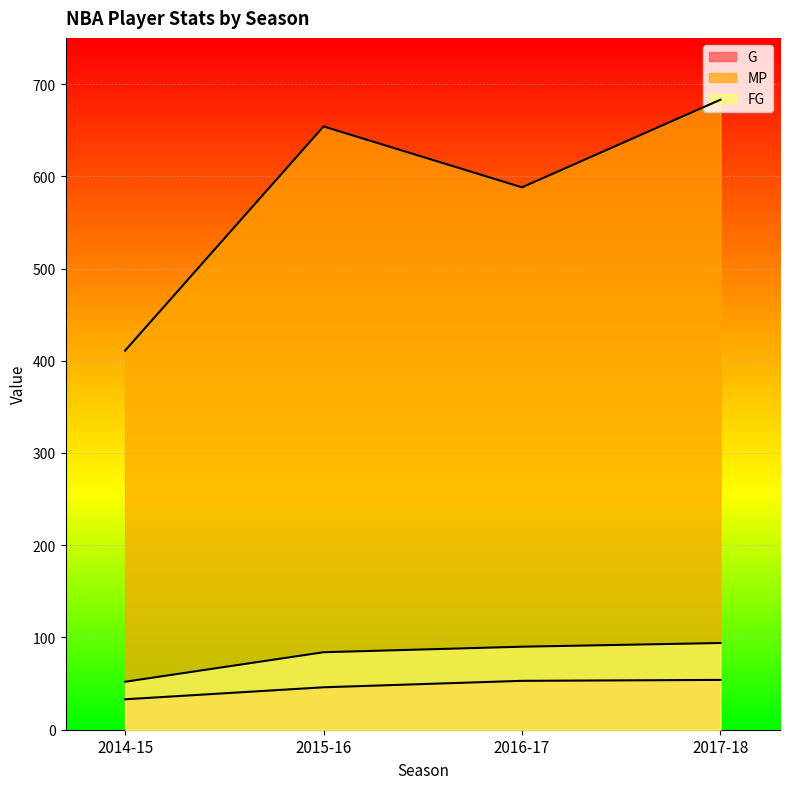

What is the sum of the FG values at 2015-16 and 2014-15?

136